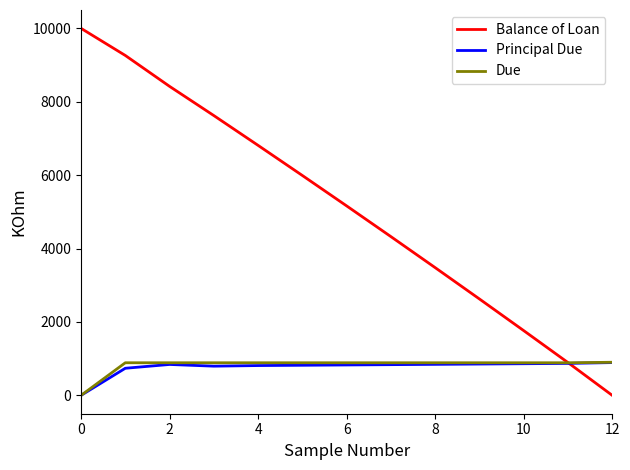

Which series ends up on top after the final intersection of Principal Due and Balance of Loan?

Principal Due